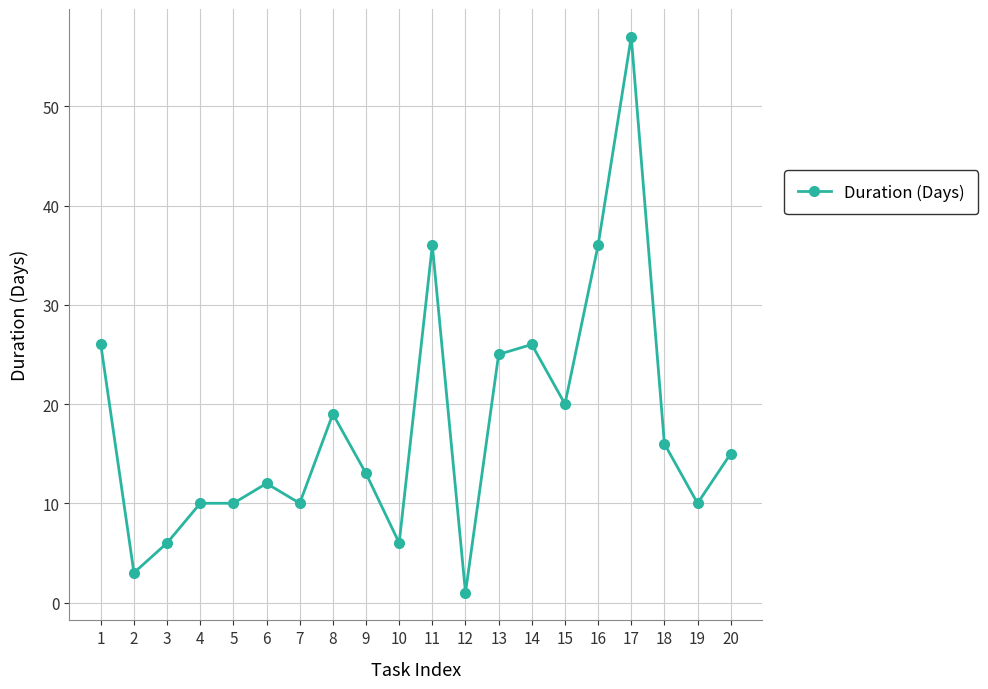

What is the sum of the values at 17 and 1?

83